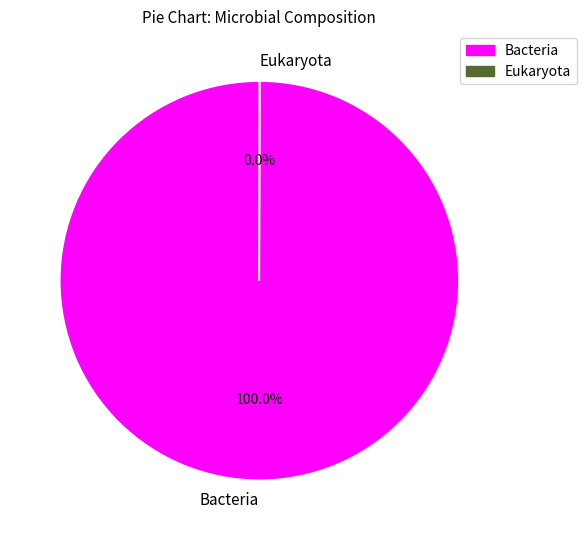

Which slice is the largest?

Bacteria